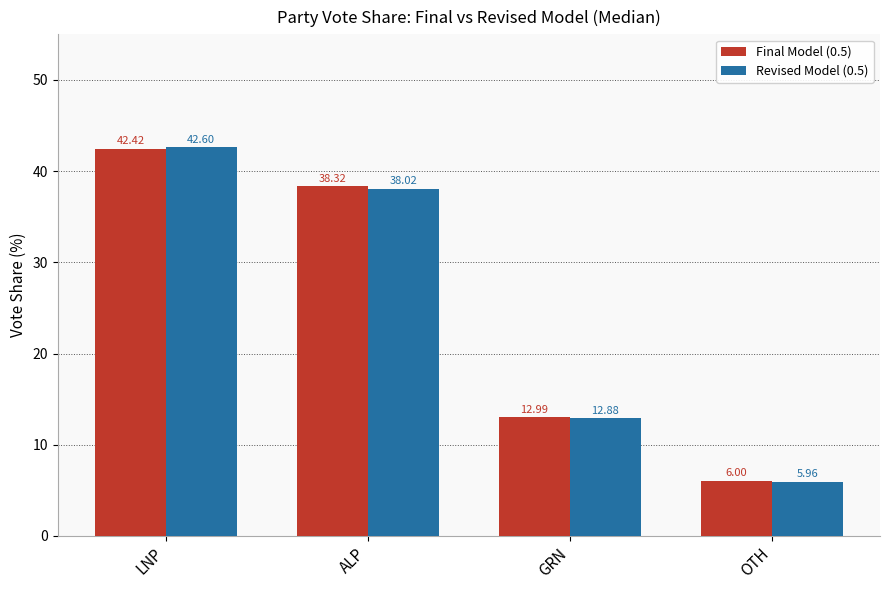

True or false: Final Model (0.5) has a value of 22.0 at GRN.

False